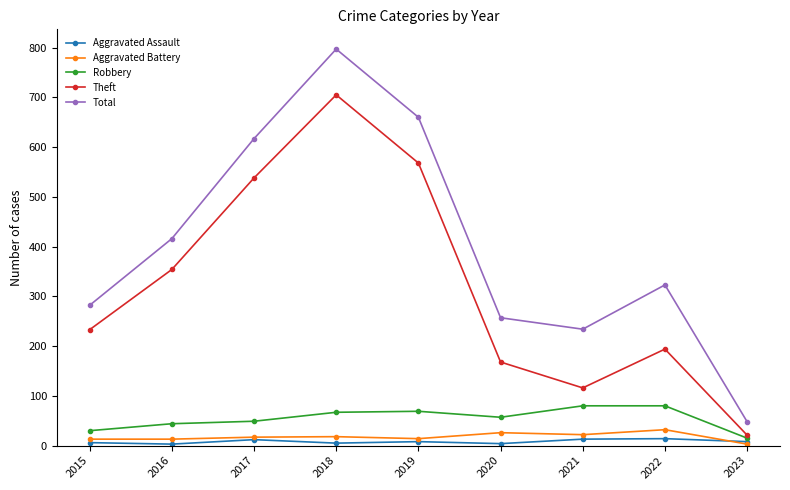

What are all the series names shown in the legend?

Aggravated Assault, Aggravated Battery, Robbery, Theft, Total